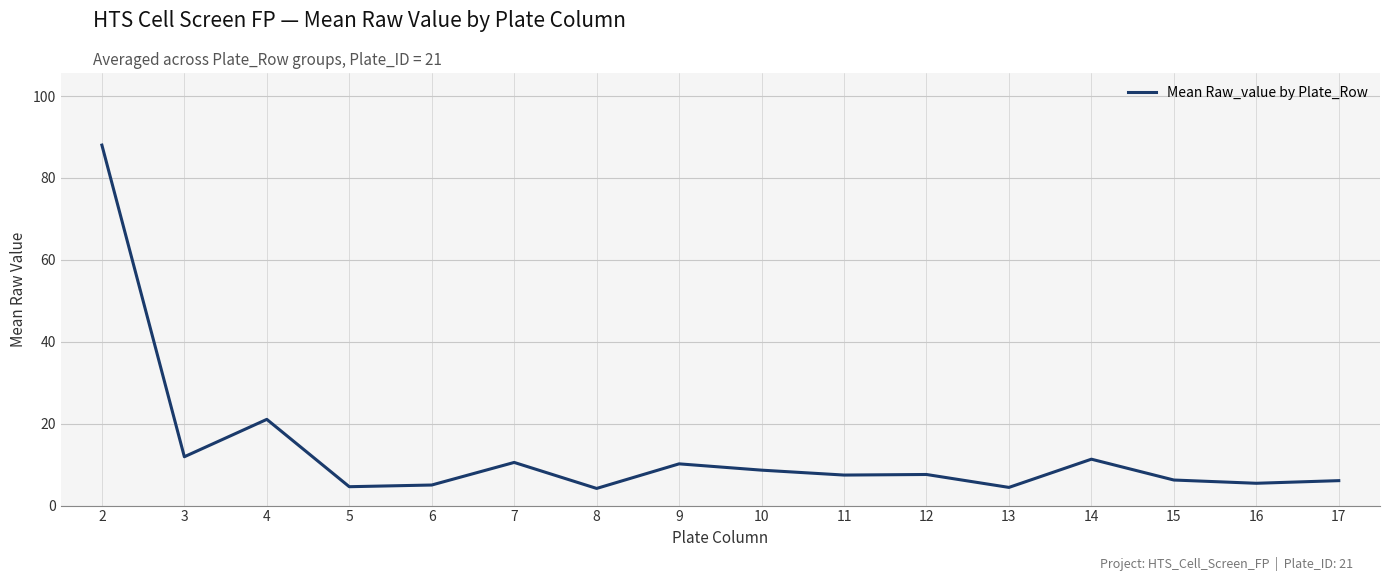

What is the minimum value shown in the chart?

4.2